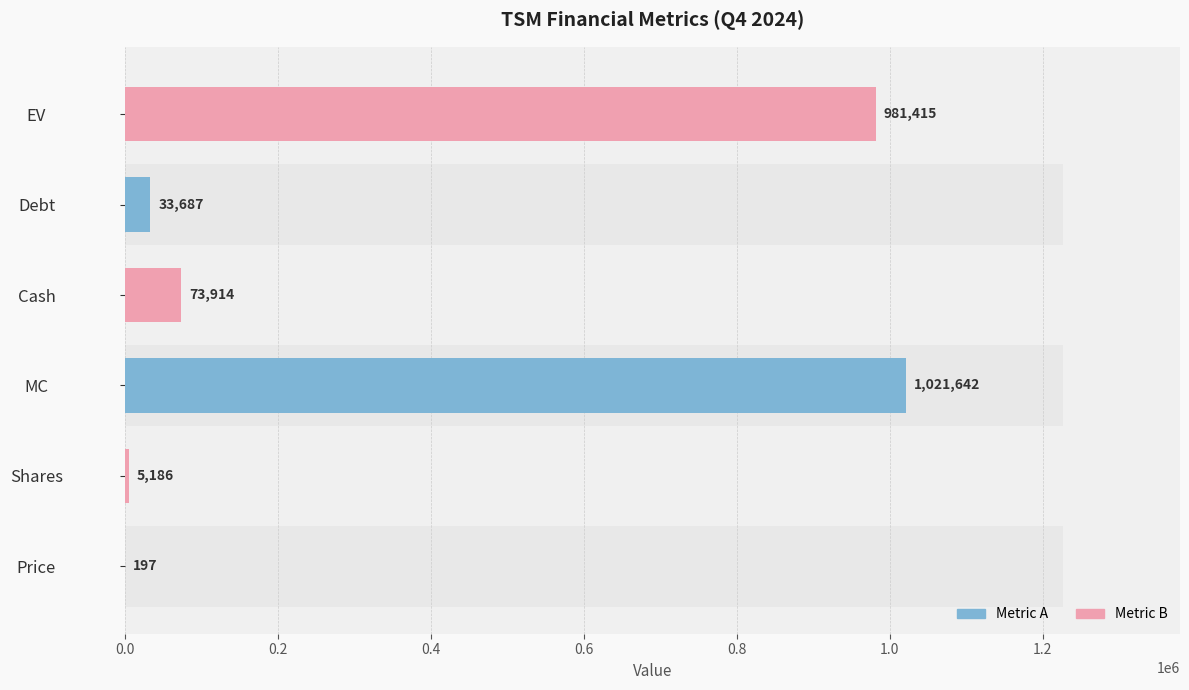

Reading left to right, transcribe all the data shown in this chart.

197	5186	1021642	73914	33687	981415